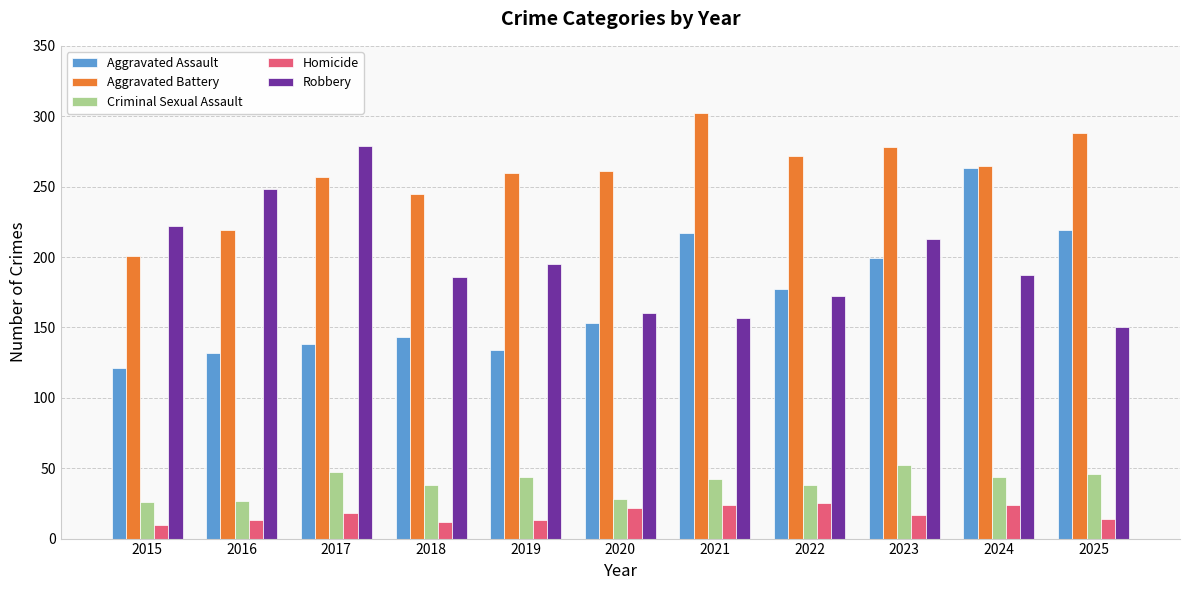

At how many categories does at least one series exceed 34?

11